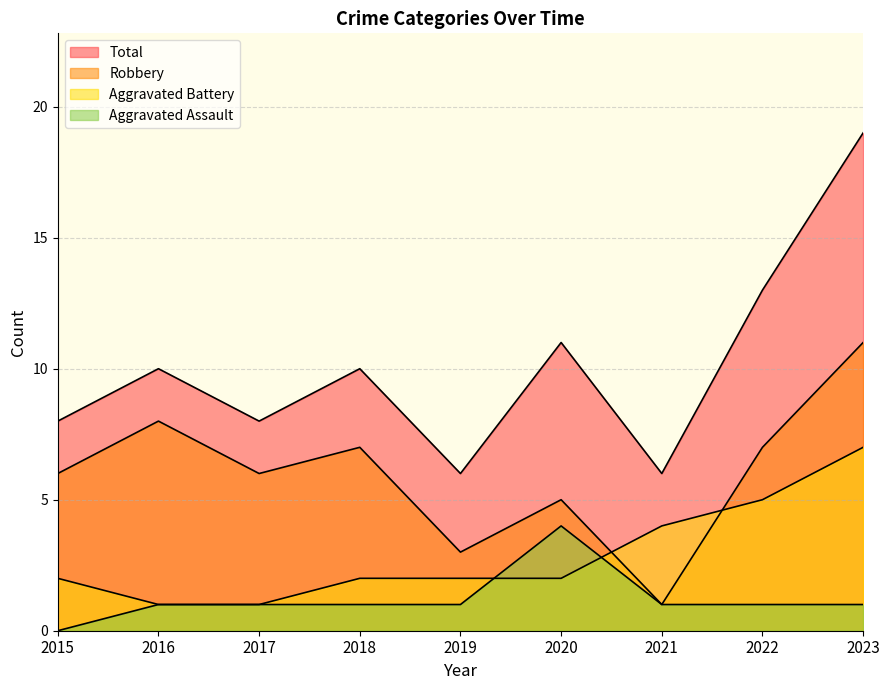

What is the sum of all Aggravated Battery values?

26